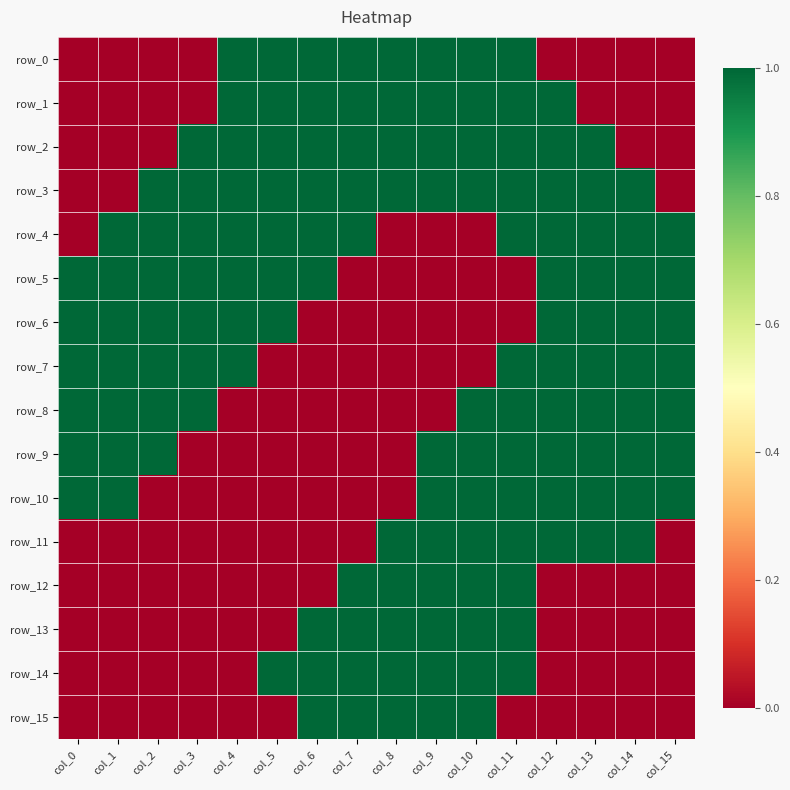

Reading right to left, list all the values displayed in this chart.

row_0: col_15=0	col_14=0	col_13=0	col_12=0	col_11=1	col_10=1	col_9=1	col_8=1	col_7=1	col_6=1	col_5=1	col_4=1	col_3=0	col_2=0	col_1=0	col_0=0
row_1: col_15=0	col_14=0	col_13=0	col_12=1	col_11=1	col_10=1	col_9=1	col_8=1	col_7=1	col_6=1	col_5=1	col_4=1	col_3=0	col_2=0	col_1=0	col_0=0
row_2: col_15=0	col_14=0	col_13=1	col_12=1	col_11=1	col_10=1	col_9=1	col_8=1	col_7=1	col_6=1	col_5=1	col_4=1	col_3=1	col_2=0	col_1=0	col_0=0
row_3: col_15=0	col_14=1	col_13=1	col_12=1	col_11=1	col_10=1	col_9=1	col_8=1	col_7=1	col_6=1	col_5=1	col_4=1	col_3=1	col_2=1	col_1=0	col_0=0
row_4: col_15=1	col_14=1	col_13=1	col_12=1	col_11=1	col_10=0	col_9=0	col_8=0	col_7=1	col_6=1	col_5=1	col_4=1	col_3=1	col_2=1	col_1=1	col_0=0
row_5: col_15=1	col_14=1	col_13=1	col_12=1	col_11=0	col_10=0	col_9=0	col_8=0	col_7=0	col_6=1	col_5=1	col_4=1	col_3=1	col_2=1	col_1=1	col_0=1
row_6: col_15=1	col_14=1	col_13=1	col_12=1	col_11=0	col_10=0	col_9=0	col_8=0	col_7=0	col_6=0	col_5=1	col_4=1	col_3=1	col_2=1	col_1=1	col_0=1
row_7: col_15=1	col_14=1	col_13=1	col_12=1	col_11=1	col_10=0	col_9=0	col_8=0	col_7=0	col_6=0	col_5=0	col_4=1	col_3=1	col_2=1	col_1=1	col_0=1
row_8: col_15=1	col_14=1	col_13=1	col_12=1	col_11=1	col_10=1	col_9=0	col_8=0	col_7=0	col_6=0	col_5=0	col_4=0	col_3=1	col_2=1	col_1=1	col_0=1
row_9: col_15=1	col_14=1	col_13=1	col_12=1	col_11=1	col_10=1	col_9=1	col_8=0	col_7=0	col_6=0	col_5=0	col_4=0	col_3=0	col_2=1	col_1=1	col_0=1
row_10: col_15=1	col_14=1	col_13=1	col_12=1	col_11=1	col_10=1	col_9=1	col_8=0	col_7=0	col_6=0	col_5=0	col_4=0	col_3=0	col_2=0	col_1=1	col_0=1
row_11: col_15=0	col_14=1	col_13=1	col_12=1	col_11=1	col_10=1	col_9=1	col_8=1	col_7=0	col_6=0	col_5=0	col_4=0	col_3=0	col_2=0	col_1=0	col_0=0
row_12: col_15=0	col_14=0	col_13=0	col_12=0	col_11=1	col_10=1	col_9=1	col_8=1	col_7=1	col_6=0	col_5=0	col_4=0	col_3=0	col_2=0	col_1=0	col_0=0
row_13: col_15=0	col_14=0	col_13=0	col_12=0	col_11=1	col_10=1	col_9=1	col_8=1	col_7=1	col_6=1	col_5=0	col_4=0	col_3=0	col_2=0	col_1=0	col_0=0
row_14: col_15=0	col_14=0	col_13=0	col_12=0	col_11=1	col_10=1	col_9=1	col_8=1	col_7=1	col_6=1	col_5=1	col_4=0	col_3=0	col_2=0	col_1=0	col_0=0
row_15: col_15=0	col_14=0	col_13=0	col_12=0	col_11=0	col_10=1	col_9=1	col_8=1	col_7=1	col_6=1	col_5=0	col_4=0	col_3=0	col_2=0	col_1=0	col_0=0